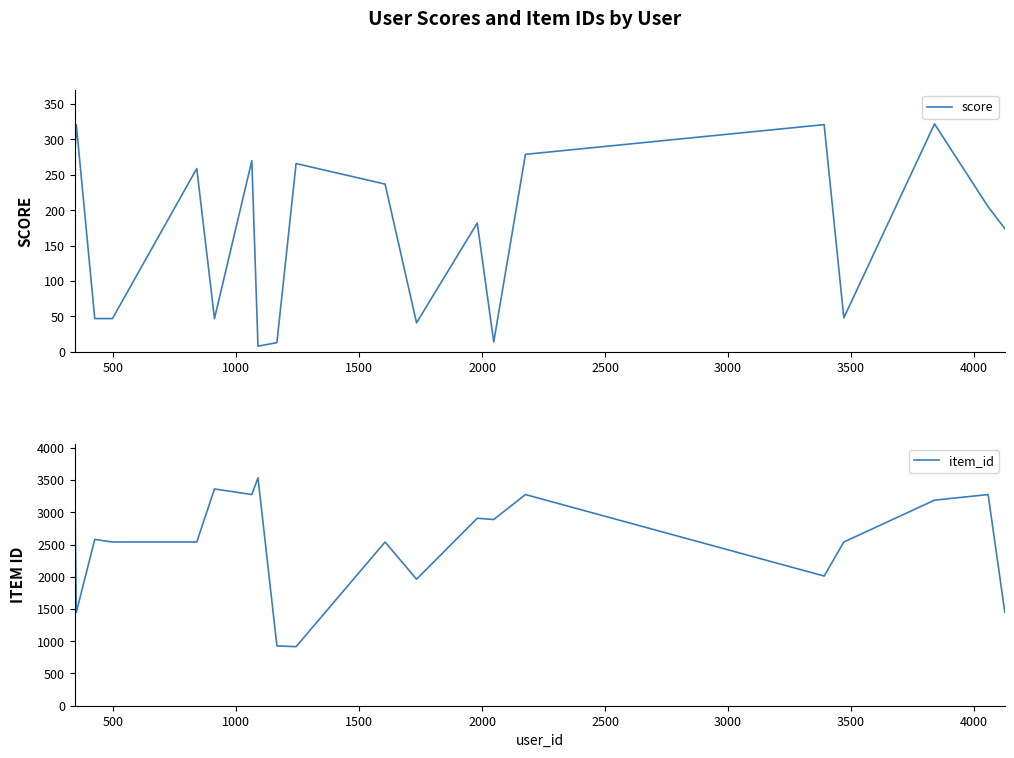

Reading right to left, list all the values displayed in this chart.

score: 174	205	322	48	321	279	14	182	41	237	266	13	8	270	47	259	47	47	321	278
item_id: 1449	3275	3188	2539	2011	3275	2888	2907	1962	2539	916	928	3535	3275	3362	2539	2539	2579	1449	3362